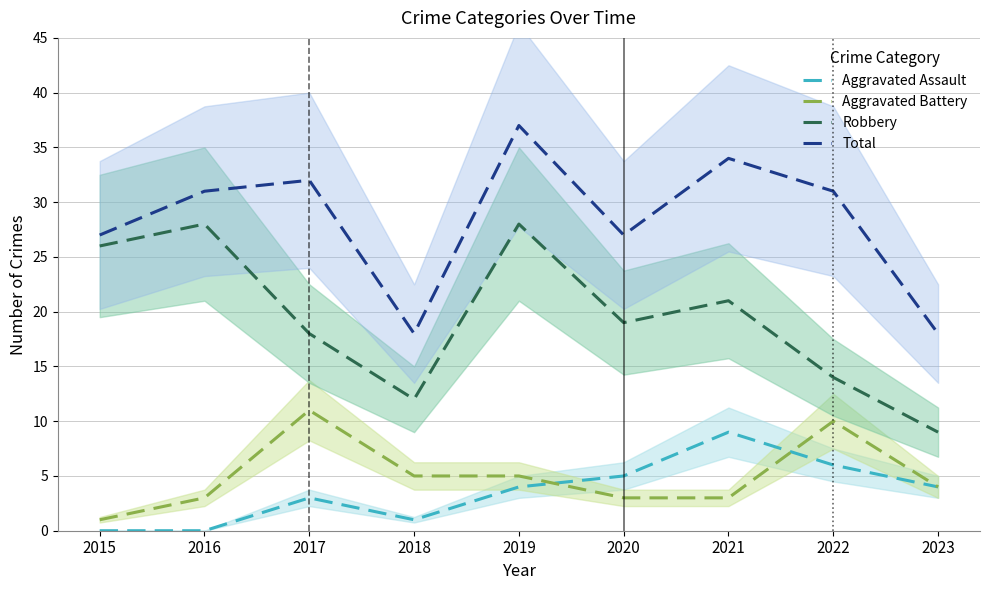

What value does the Total series have at 2017, to the nearest 10?

30